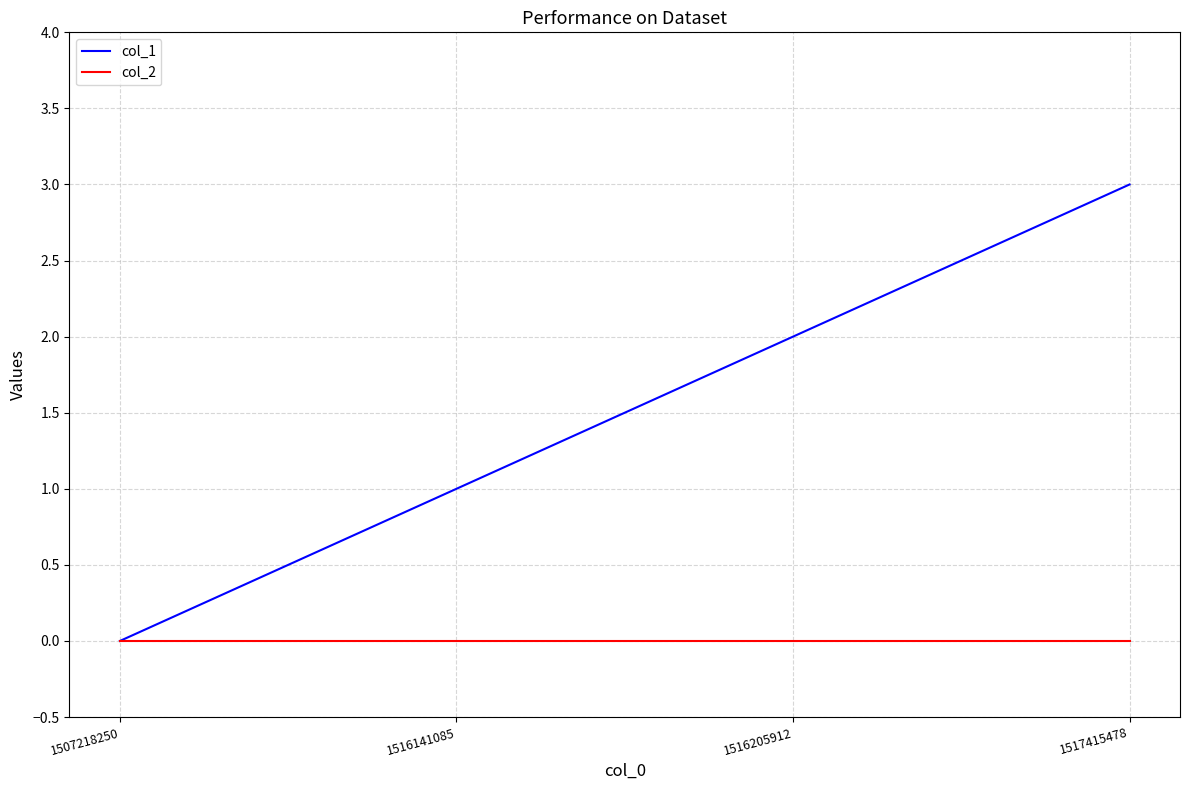

The col_2 series shows 0 at 1516205912. True or false?

True